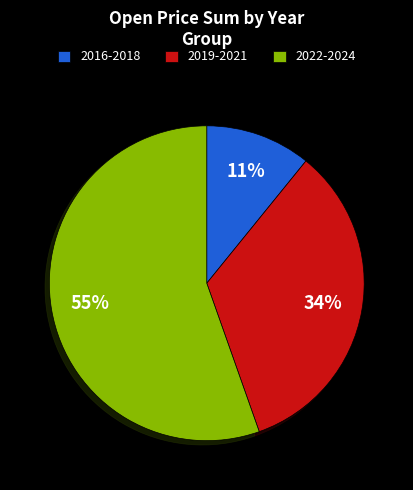

Do 2016-2018 and 2022-2024 together represent more than half of the pie?

Yes